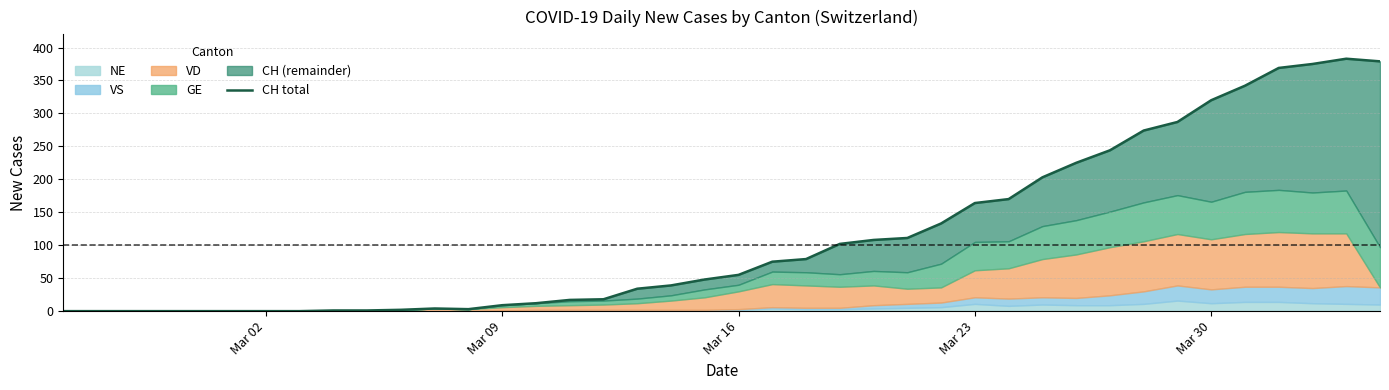

How many categories are shown in the chart?

40